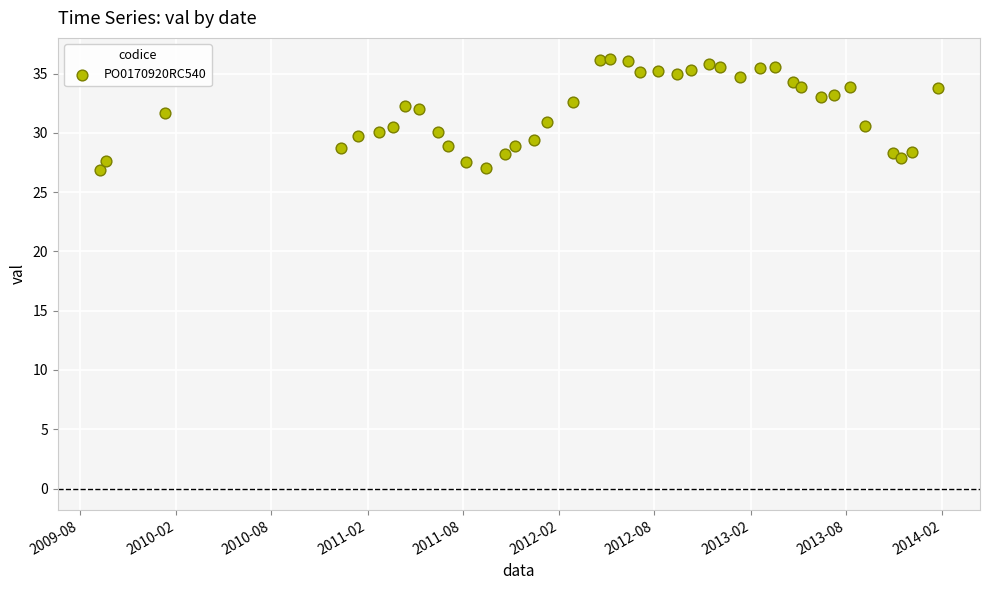

What is the range of X values (max minus min)?

1599.0